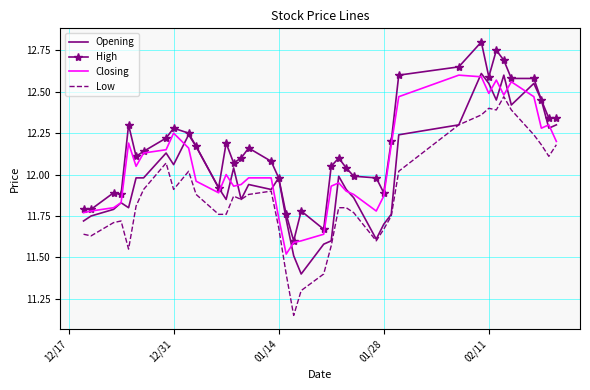

What is the sum of all Closing values?

482.4